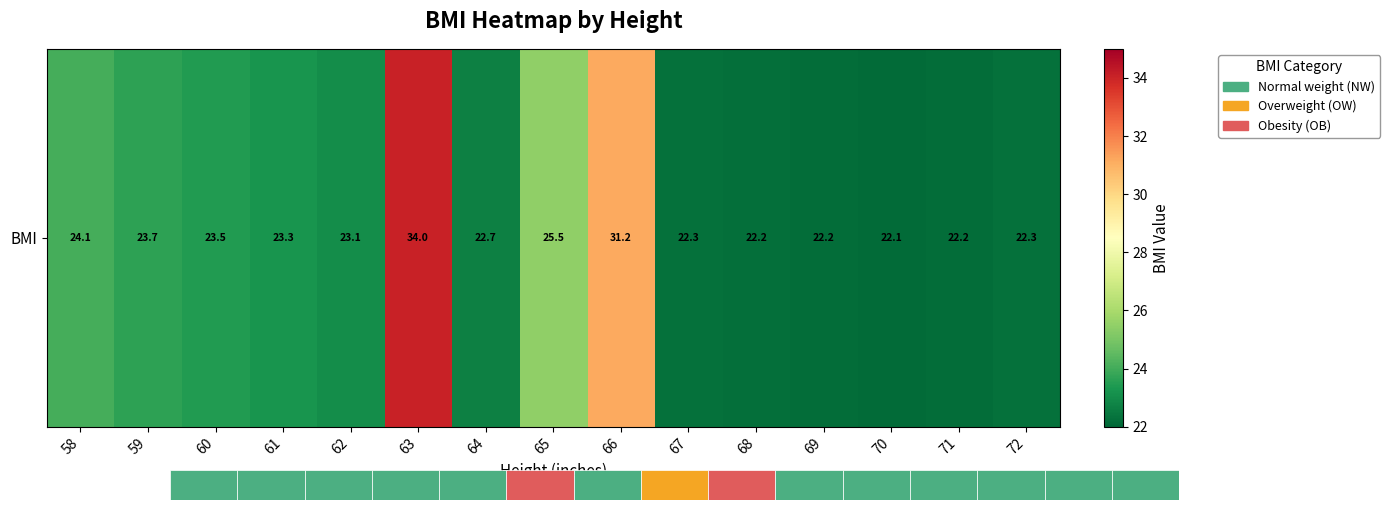

Reading right to left, list all the values displayed in this chart.

72=22.3	71=22.2	70=22.1	69=22.2	68=22.2	67=22.3	66=31.2	65=25.5	64=22.7	63=34.0	62=23.1	61=23.3	60=23.5	59=23.7	58=24.1